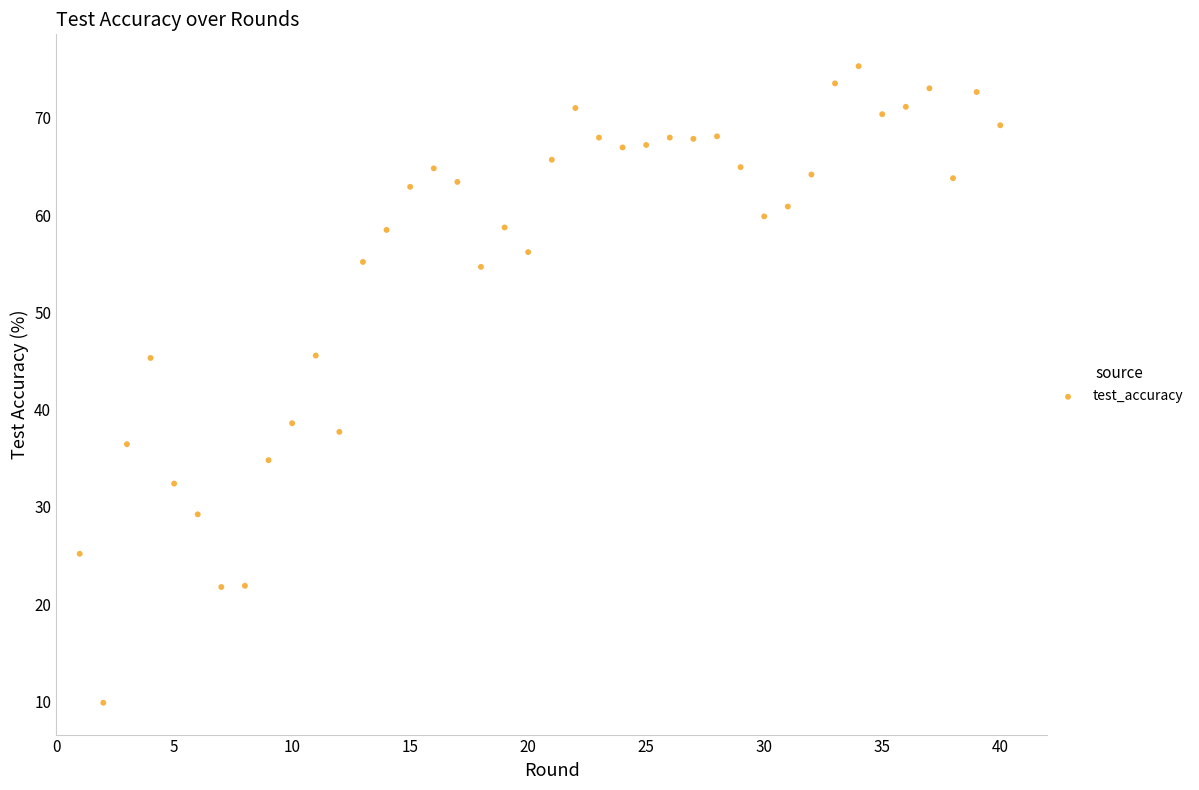

What is the range of X values (max minus min)?

39.0